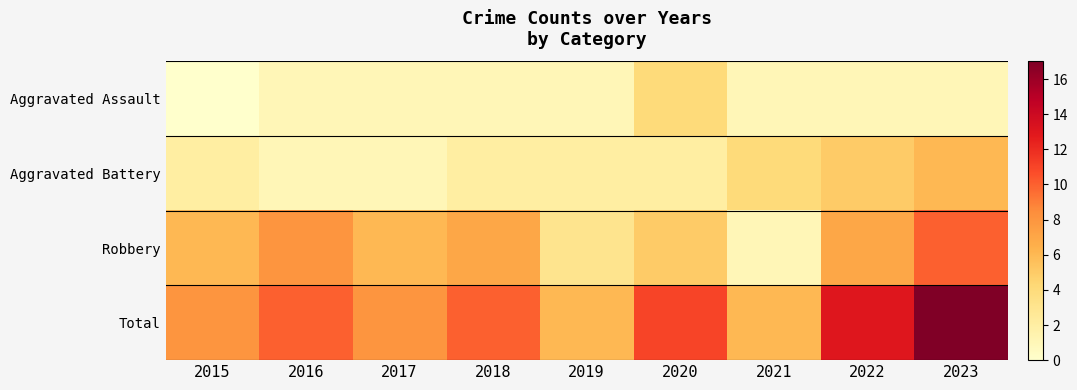

List the series in order of their overall mean, lowest first.

Aggravated Assault, Aggravated Battery, Robbery, Total